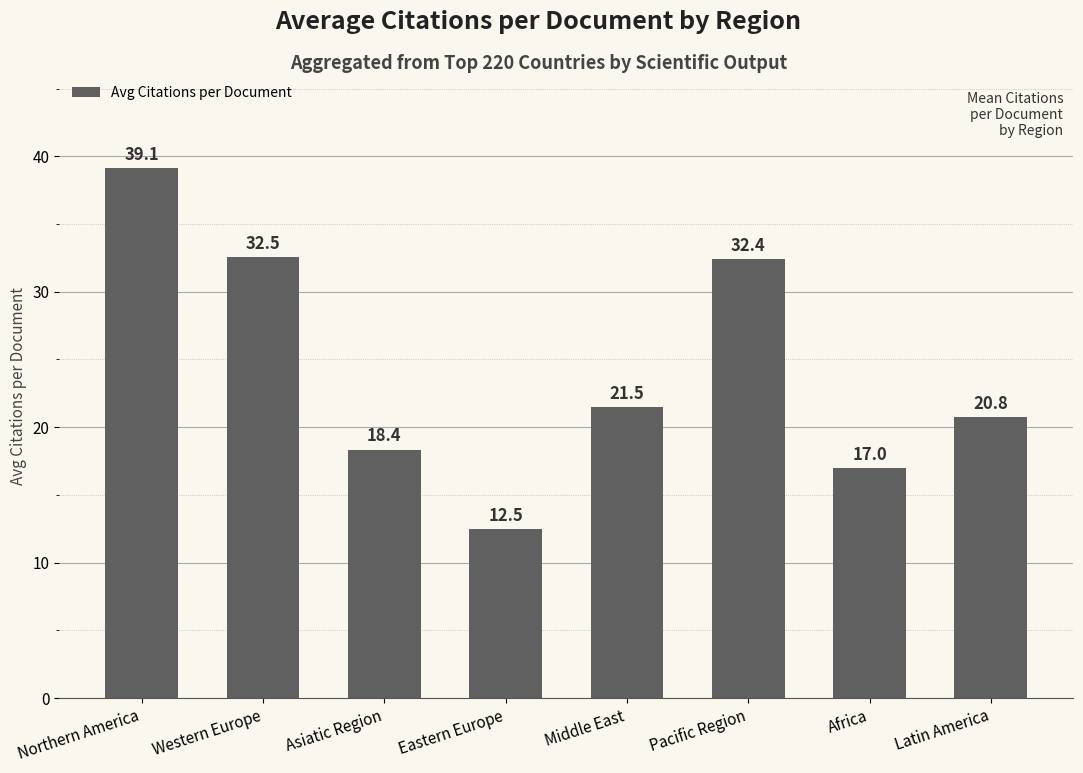

What is the average value?

24.3